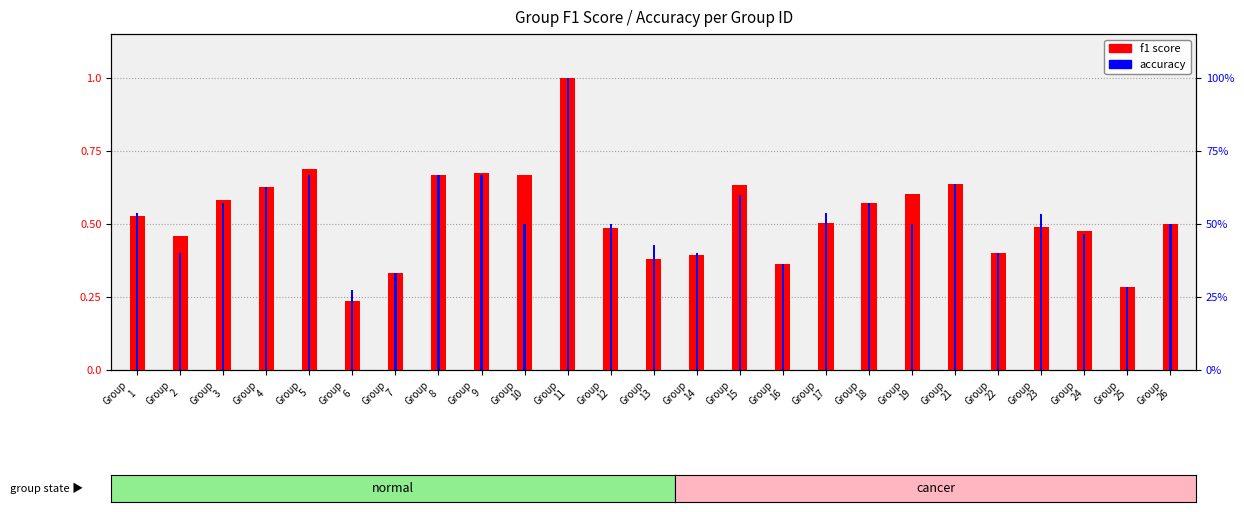

Is it true that accuracy equals 0.7 at Group
5?

True